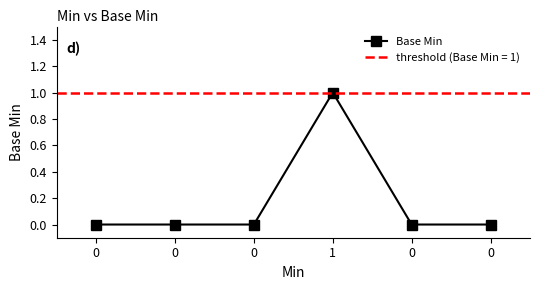

How many series are shown in this chart?

1